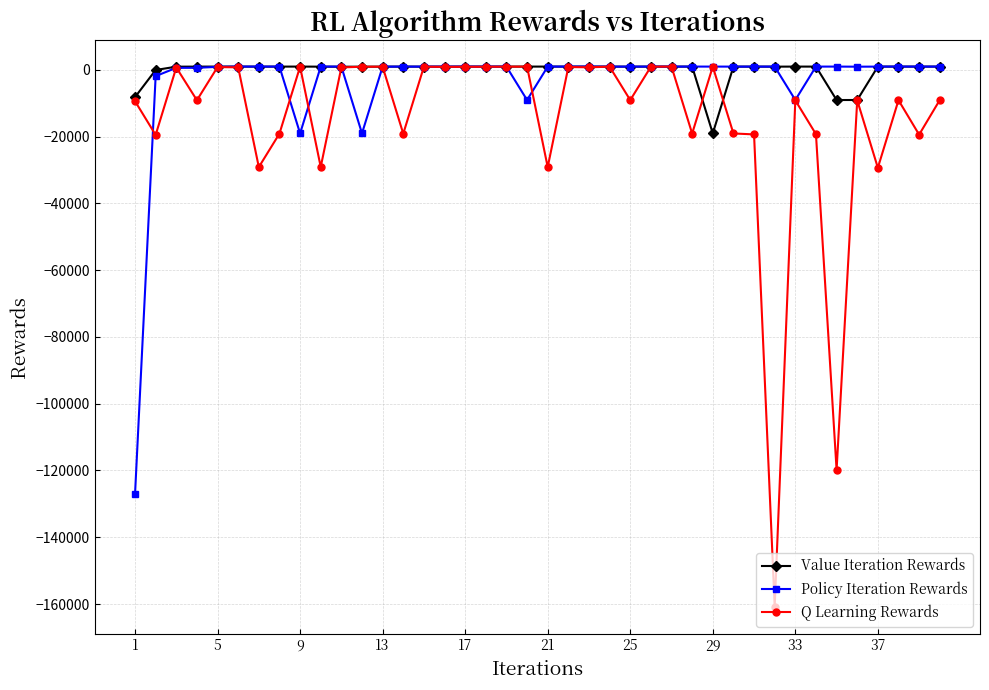

Which series has the widest spread of values?

Q Learning Rewards